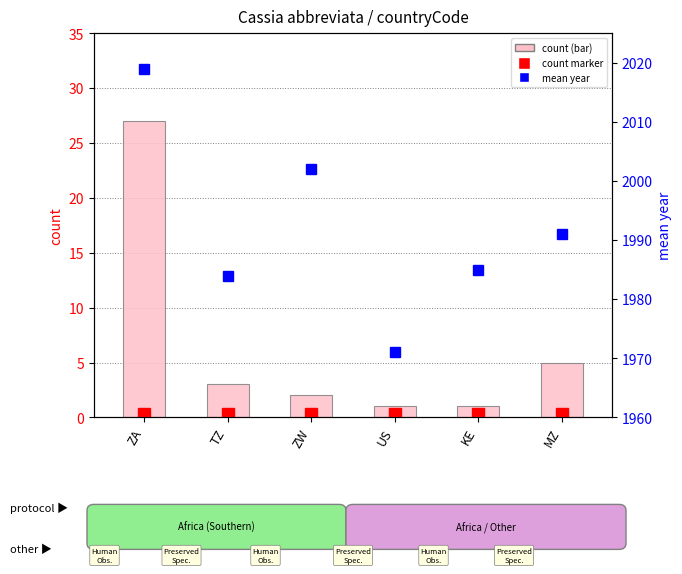

What is the average value?

6